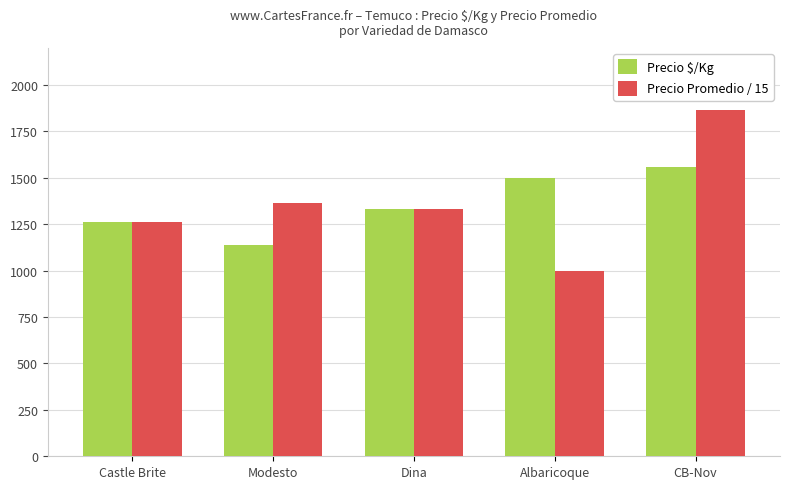

Which series changed the most between Dina and Albaricoque?

Precio Promedio / 15